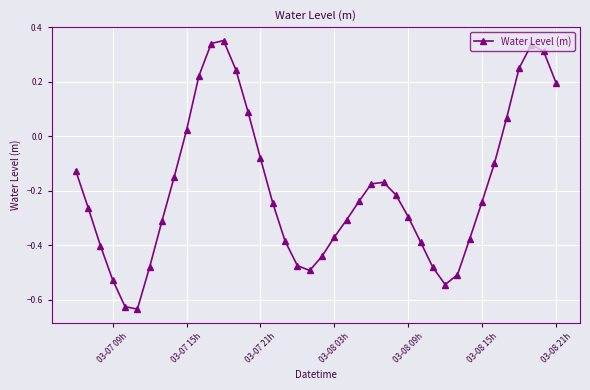

How many points are lower than both their immediate neighbors (excluding endpoints)?

3